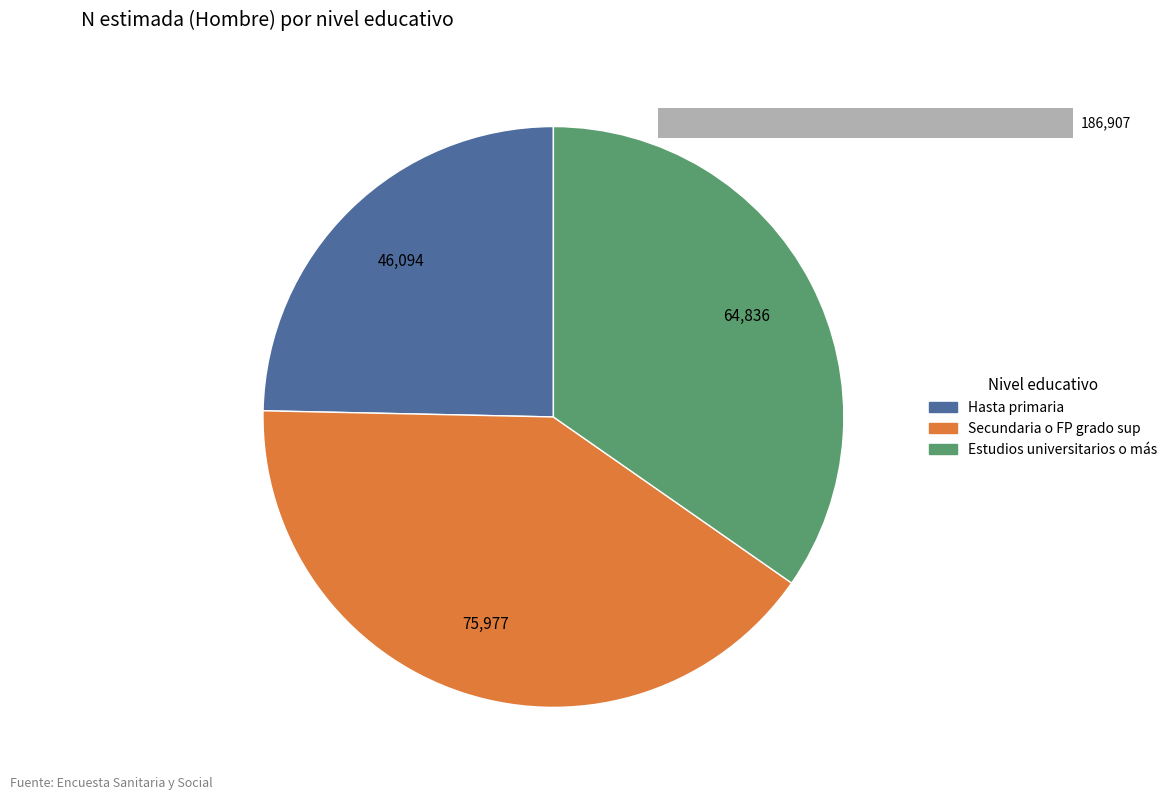

Which slice is the largest?

Secundaria o FP grado sup